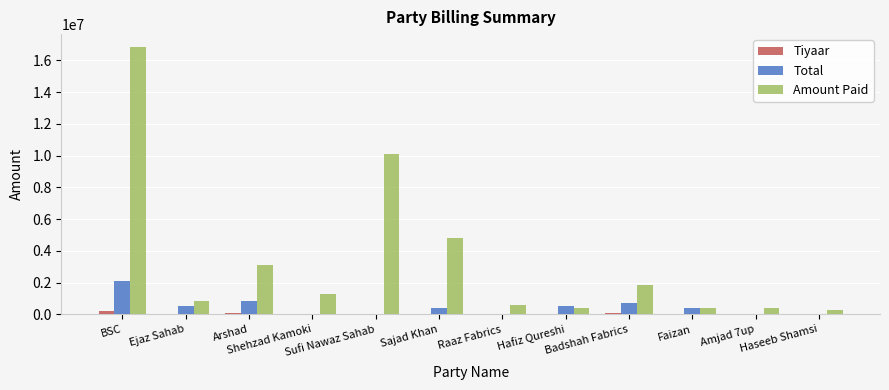

At Ejaz Sahab, list the series in order from largest to smallest.

Amount Paid, Total, Tiyaar